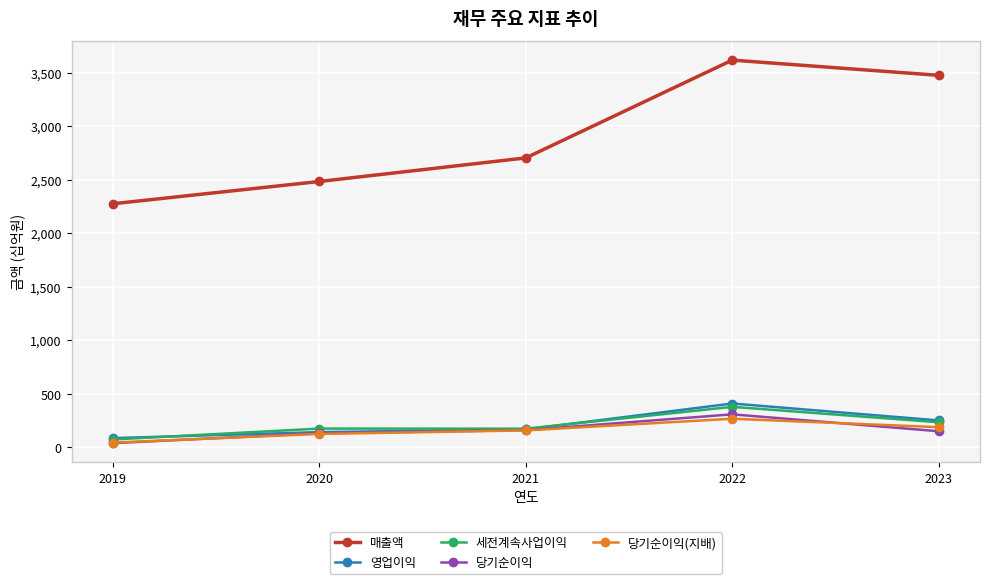

What is the spread (max minus min) of values at 2020?

2357